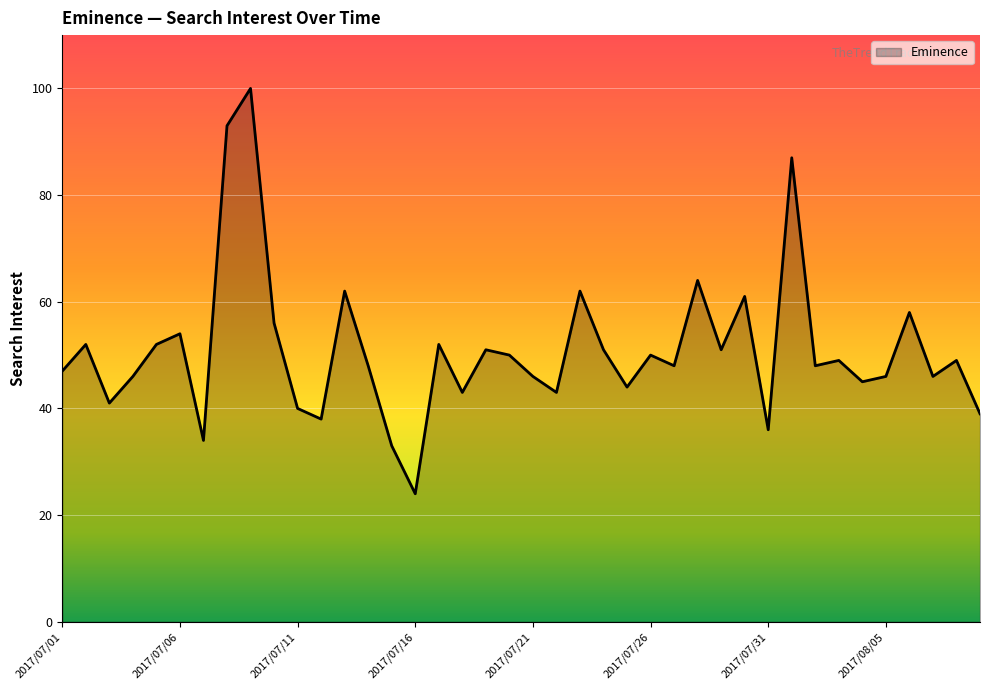

What is the sum of all values?

2039